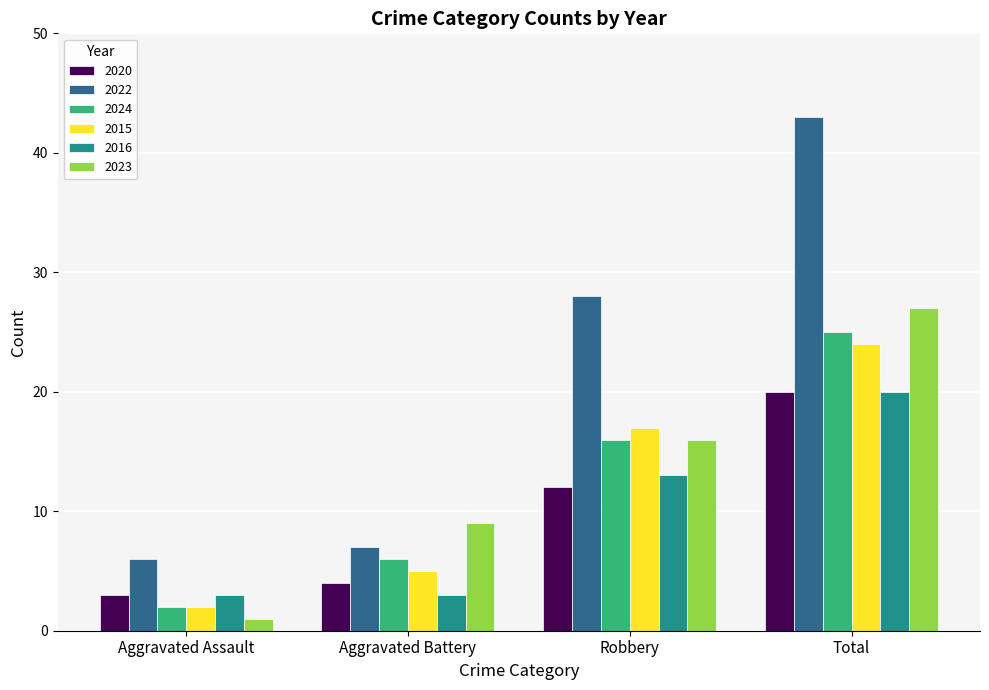

Reading right to left, list all the values displayed in this chart.

2020: 20	12	4	3
2022: 43	28	7	6
2024: 25	16	6	2
2015: 24	17	5	2
2016: 20	13	3	3
2023: 27	16	9	1